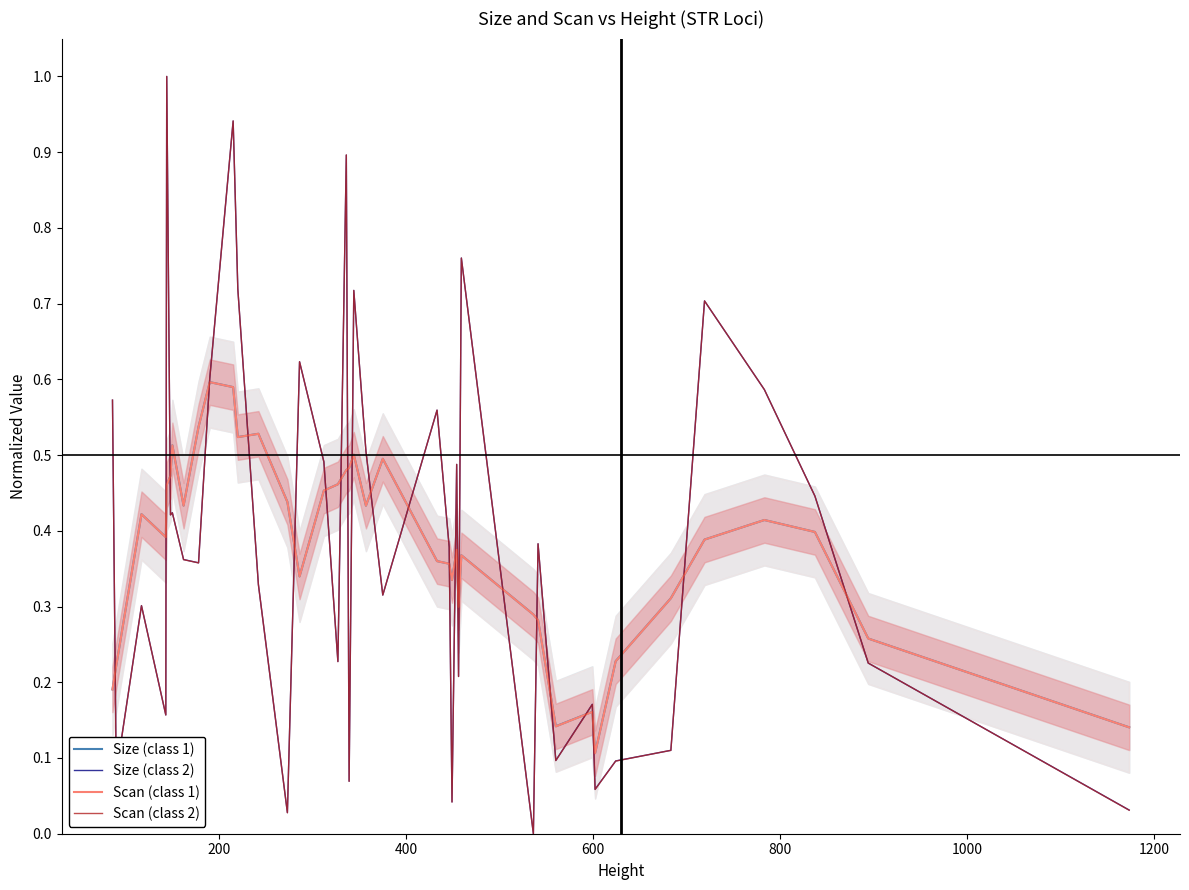

How many lines are shown in the chart?

4